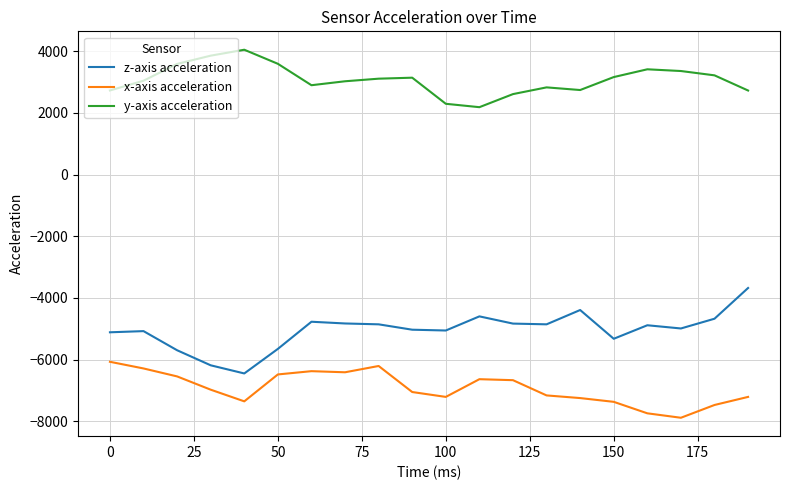

Which series has the largest total across all categories?

y-axis acceleration